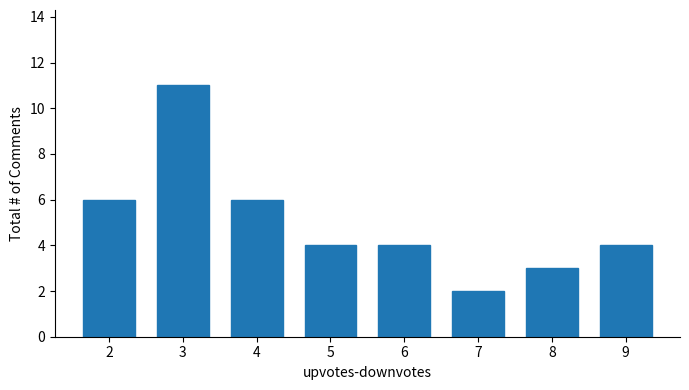

What is the difference between the values at 8 and 7?

1